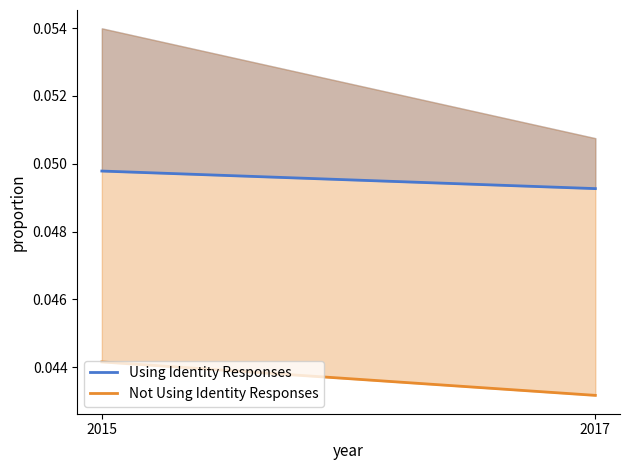

Which series has the widest spread of values?

Not Using Identity Responses